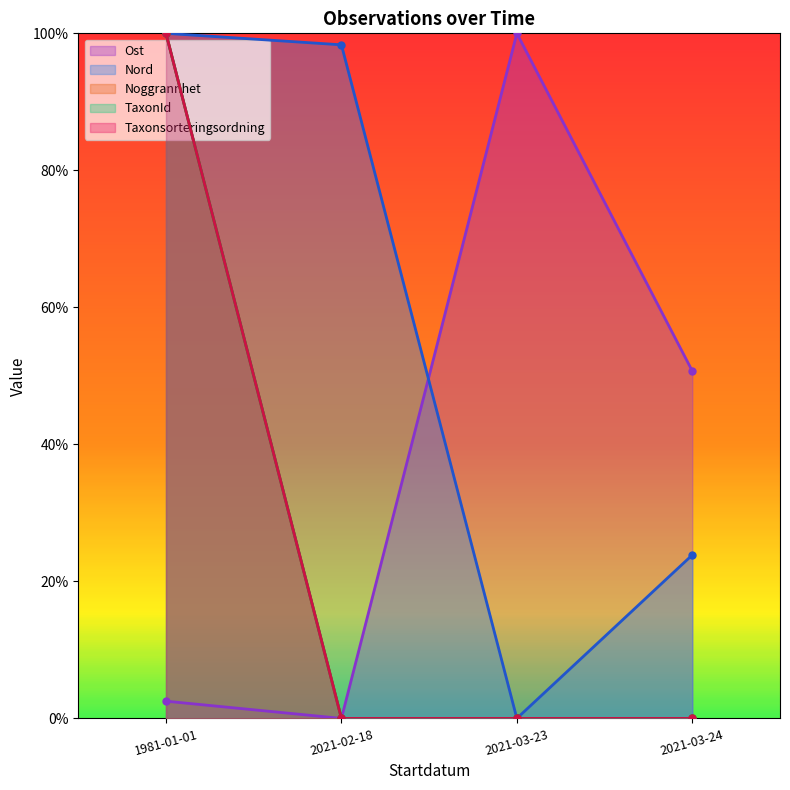

Reading right to left, list all the values displayed in this chart.

Ost: 2021-03-24=50.7	2021-03-23=100.0	2021-02-18=0.0	1981-01-01=2.5
Nord: 2021-03-24=23.9	2021-03-23=0.0	2021-02-18=98.3	1981-01-01=100.0
Noggrannhet: 2021-03-24=0.0	2021-03-23=0.0	2021-02-18=0.0	1981-01-01=100.0
TaxonId: 2021-03-24=0.0	2021-03-23=0.0	2021-02-18=0.0	1981-01-01=100.0
Taxonsorteringsordning: 2021-03-24=0.0	2021-03-23=0.0	2021-02-18=0.0	1981-01-01=100.0